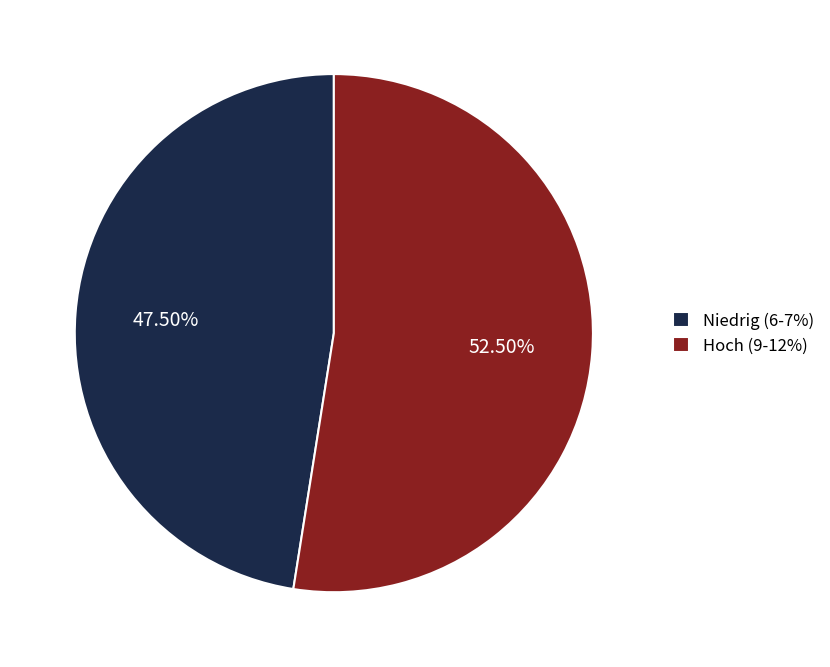

What is the ratio of the value at Niedrig (6-7%) to the value at Hoch (9-12%)?

0.9